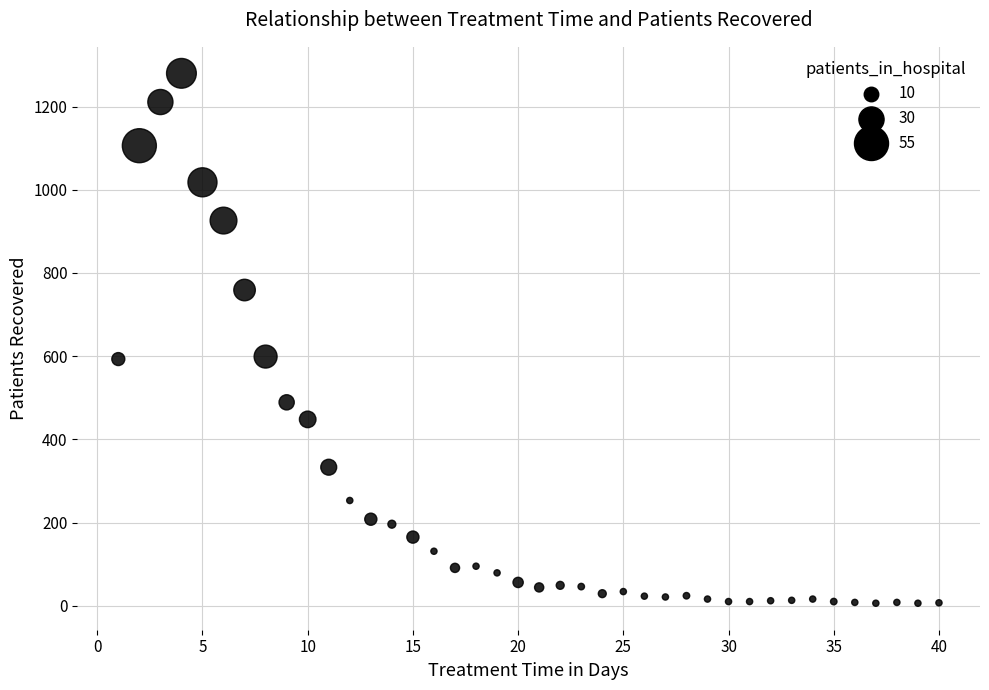

What is the range of X values (max minus min)?

39